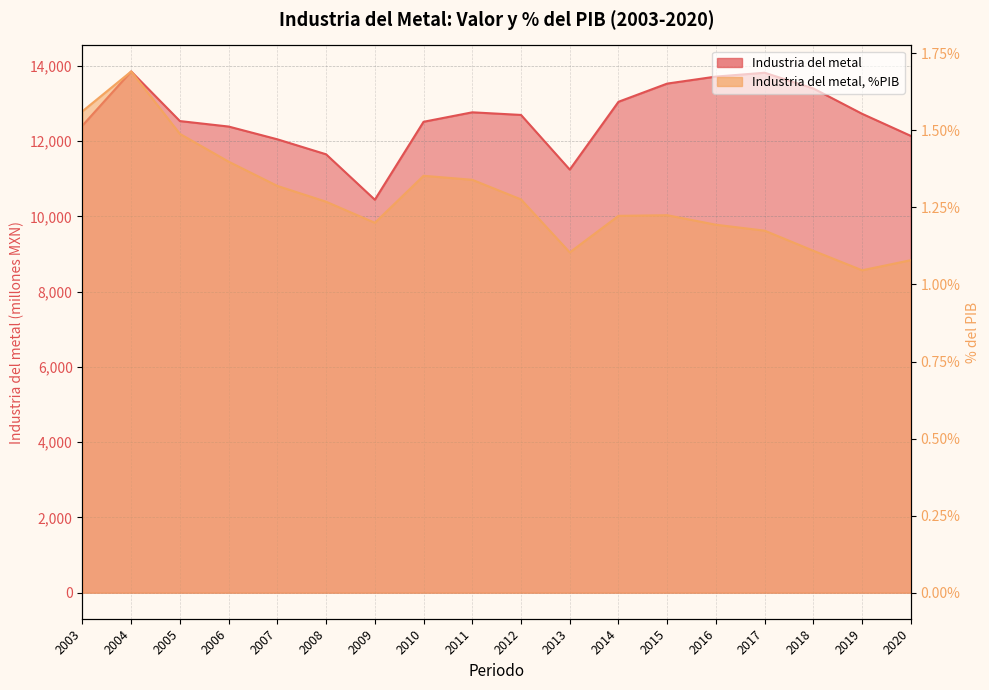

Which has a higher value, 2007 or 2003?

2003